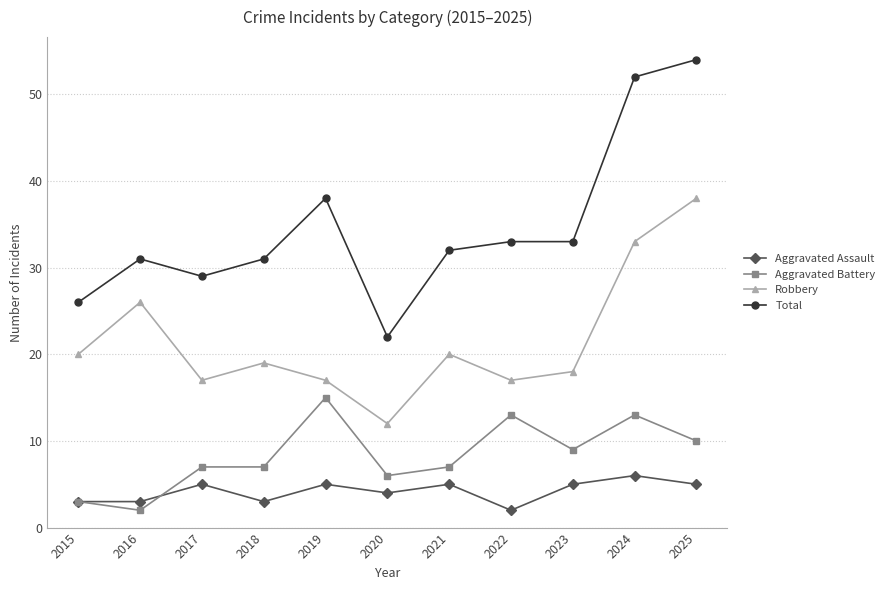

What is the spread (max minus min) of values at 2020?

18